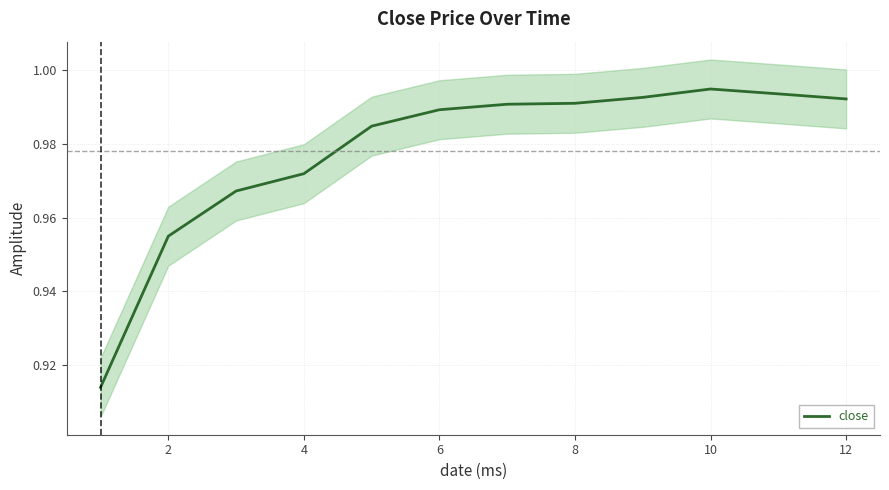

What is the value of the 3rd point from the left?

1.0